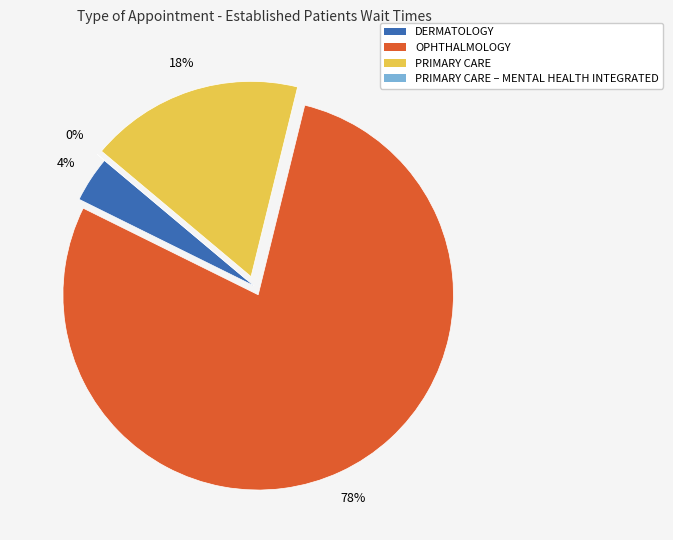

Rank the categories by value from lowest to highest.

PRIMARY CARE - MENTAL HEALTH INTEGRATED, DERMATOLOGY, PRIMARY CARE, OPHTHALMOLOGY